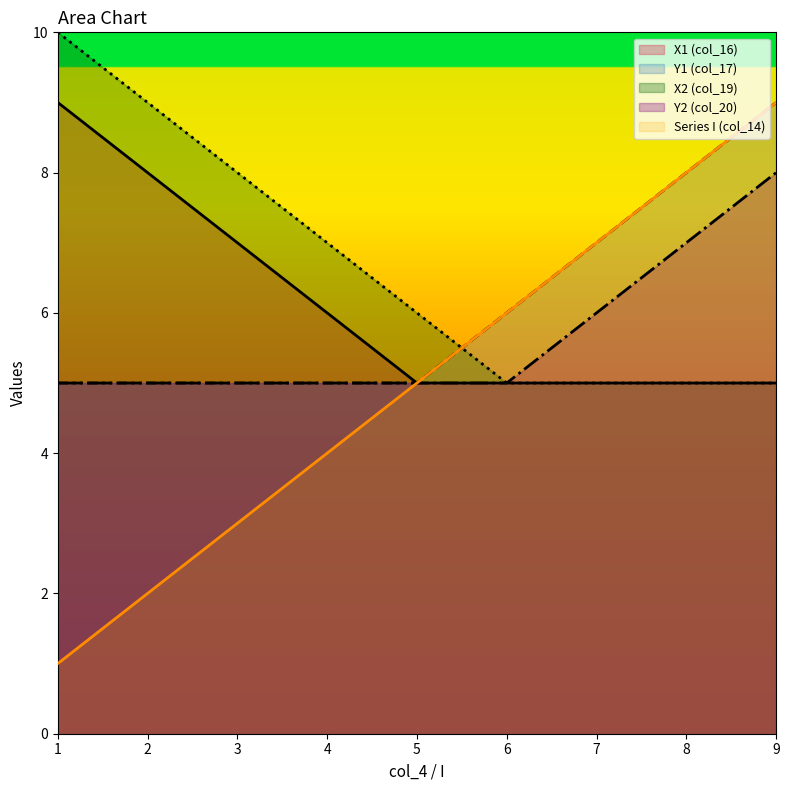

True or false: Series I (col_14) has a value of 4 at 4.

True